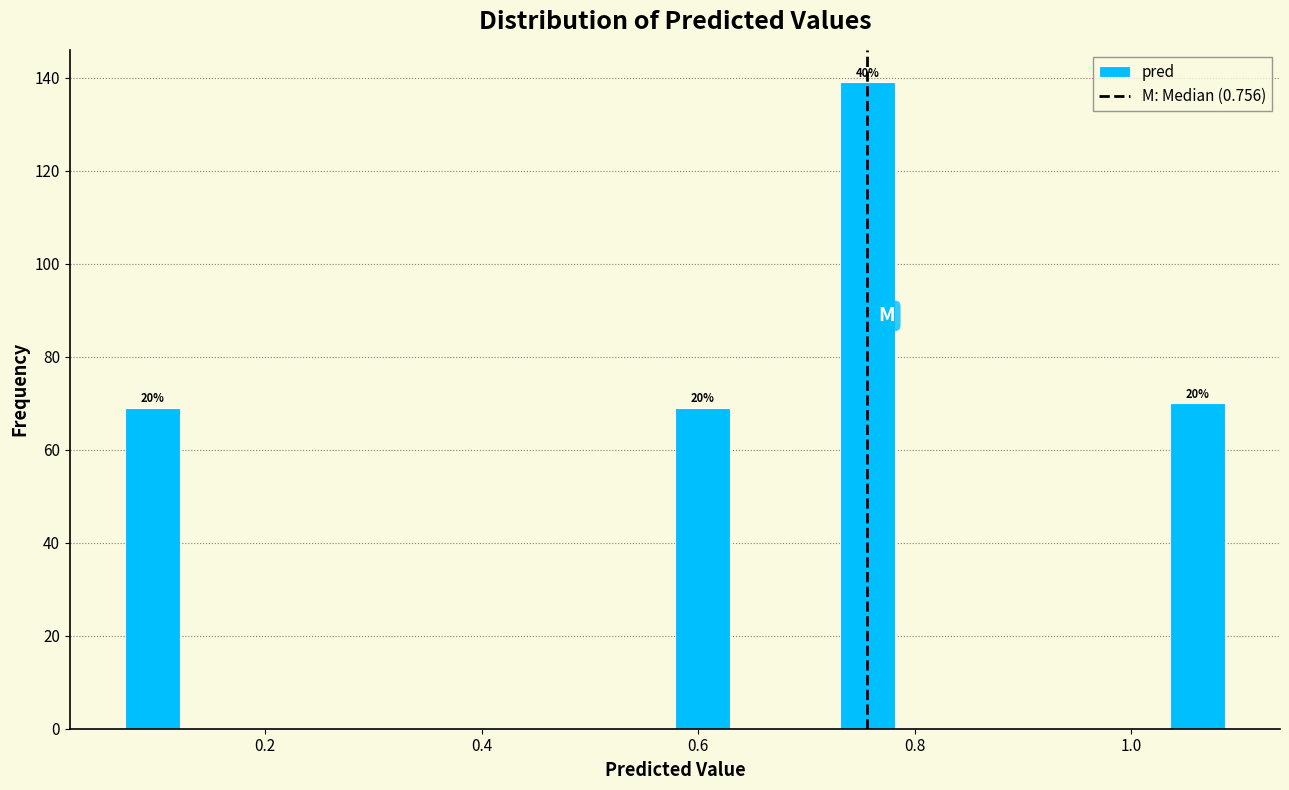

Read against the x-axis, roughly where is the centre of the tallest bar?

0.76